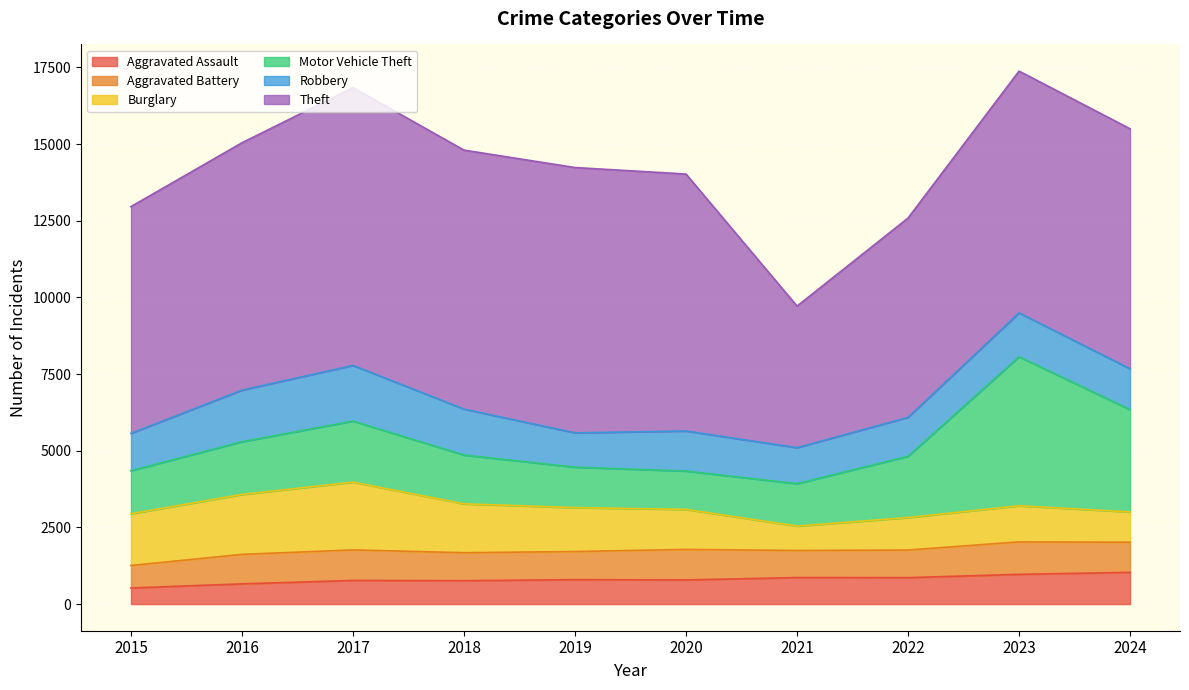

Does the chart display data point markers on the line(s)?

No